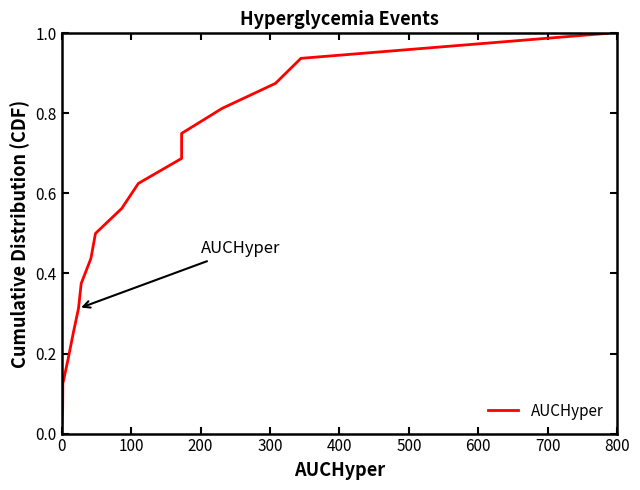

What is the difference between the maximum and minimum values?

1.0